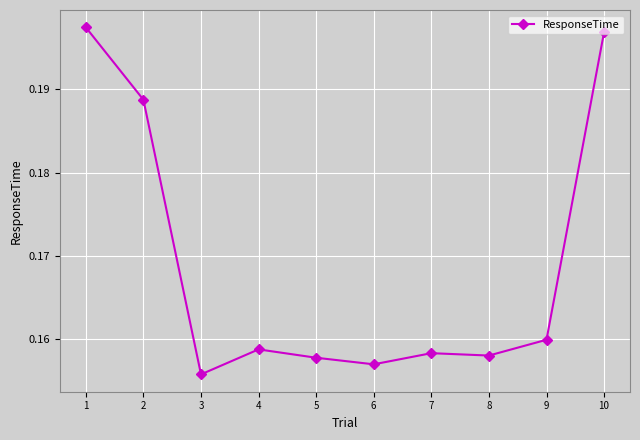

How many categories are shown in the chart?

10